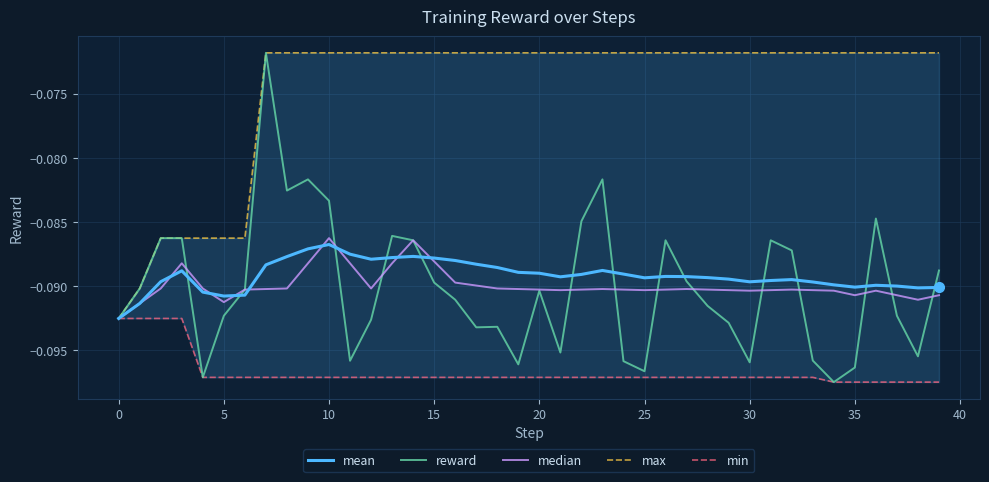

Which series has the largest total across all categories?

max